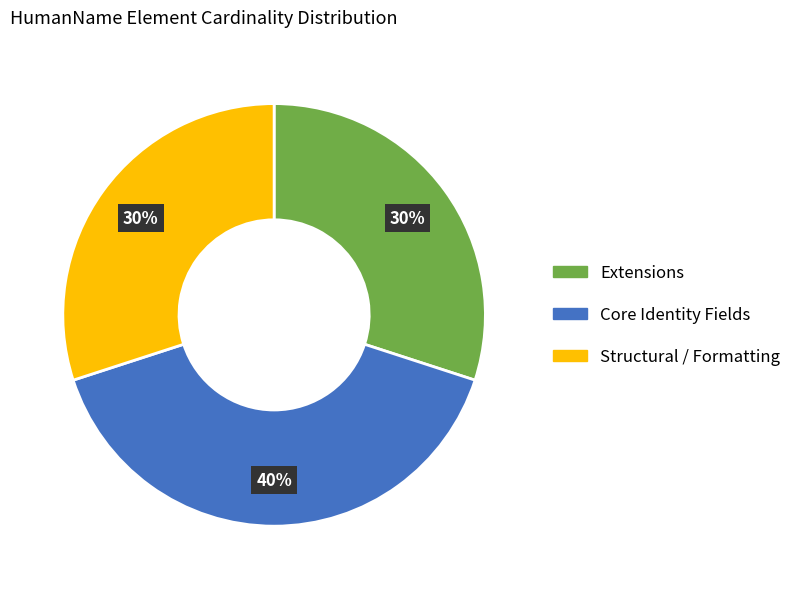

Count the number of slices in the pie.

3